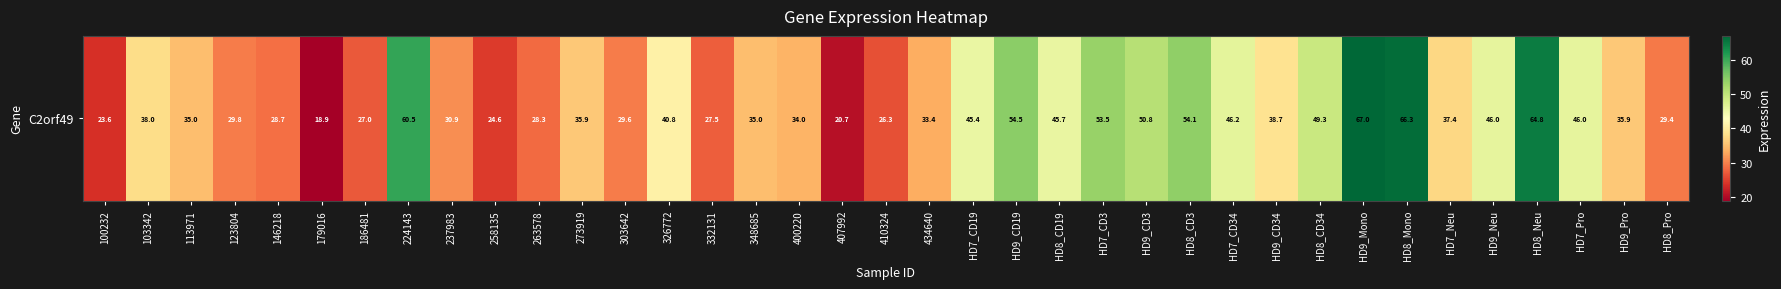

True or false: the data shows 60.5 at 224143.

True